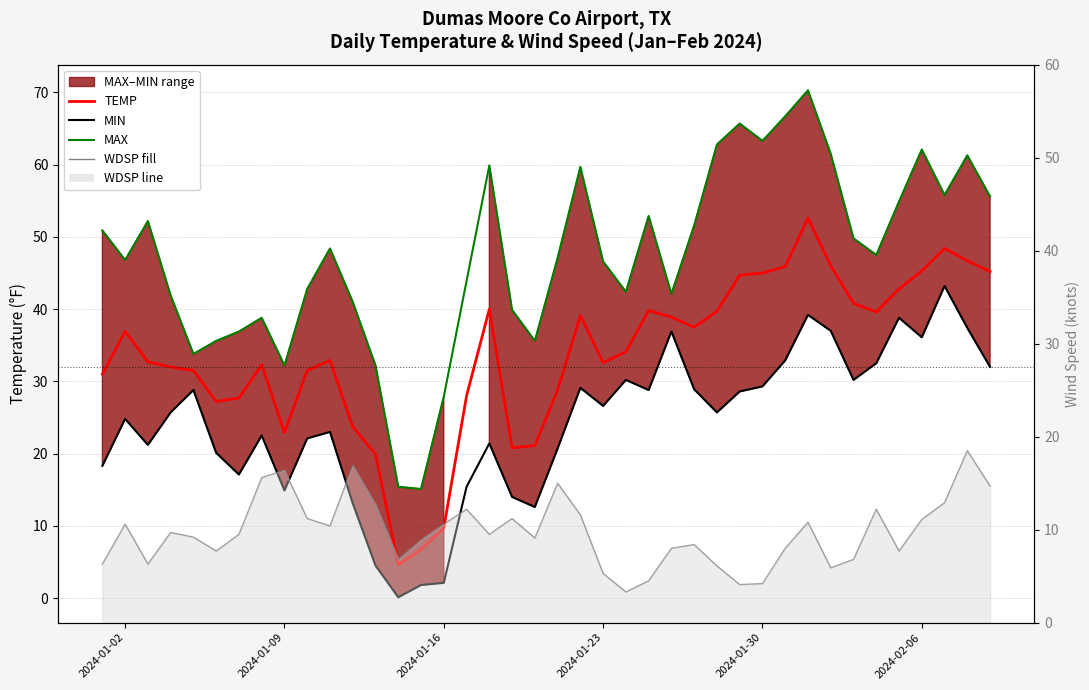

Which series has the largest total across all categories?

TEMP